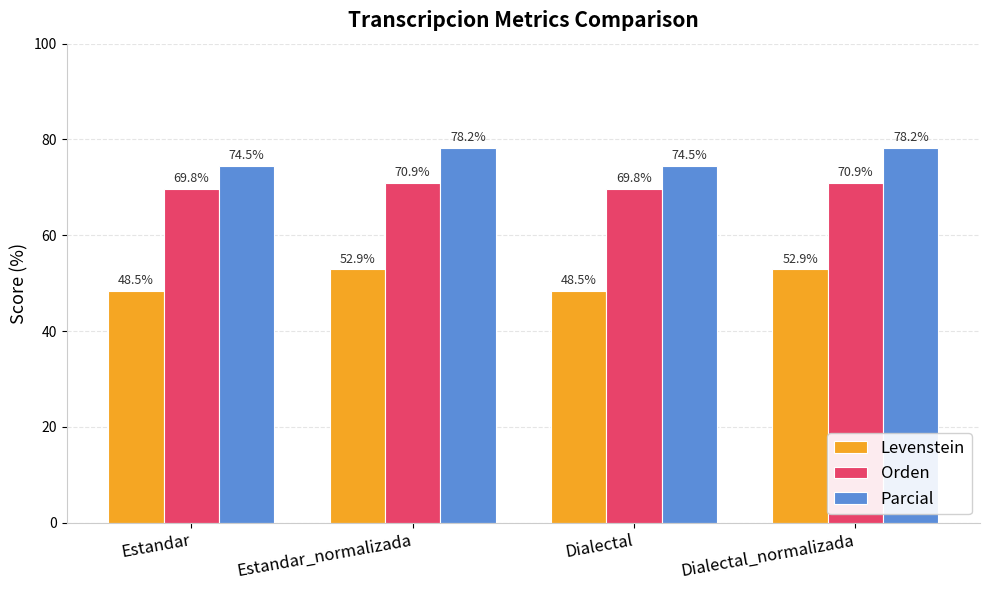

What is the spread (max minus min) of values at Estandar_normalizada?

25.3